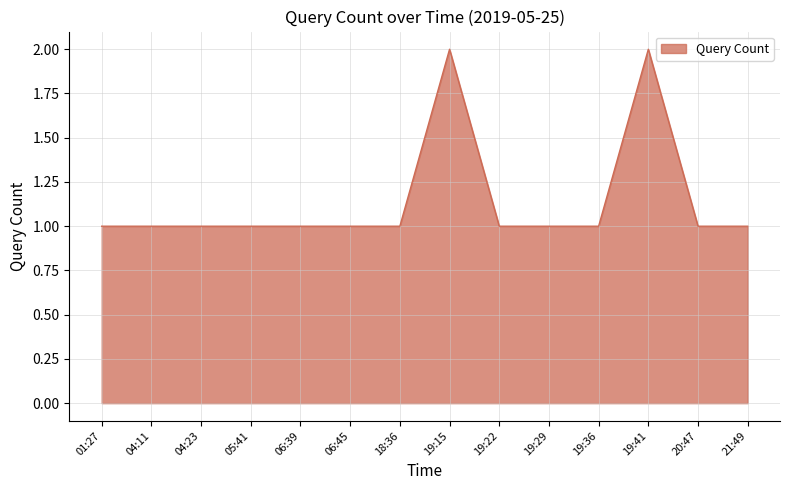

Reading left to right, extract all data points from this chart.

1	1	1	1	1	1	1	2	1	1	1	2	1	1